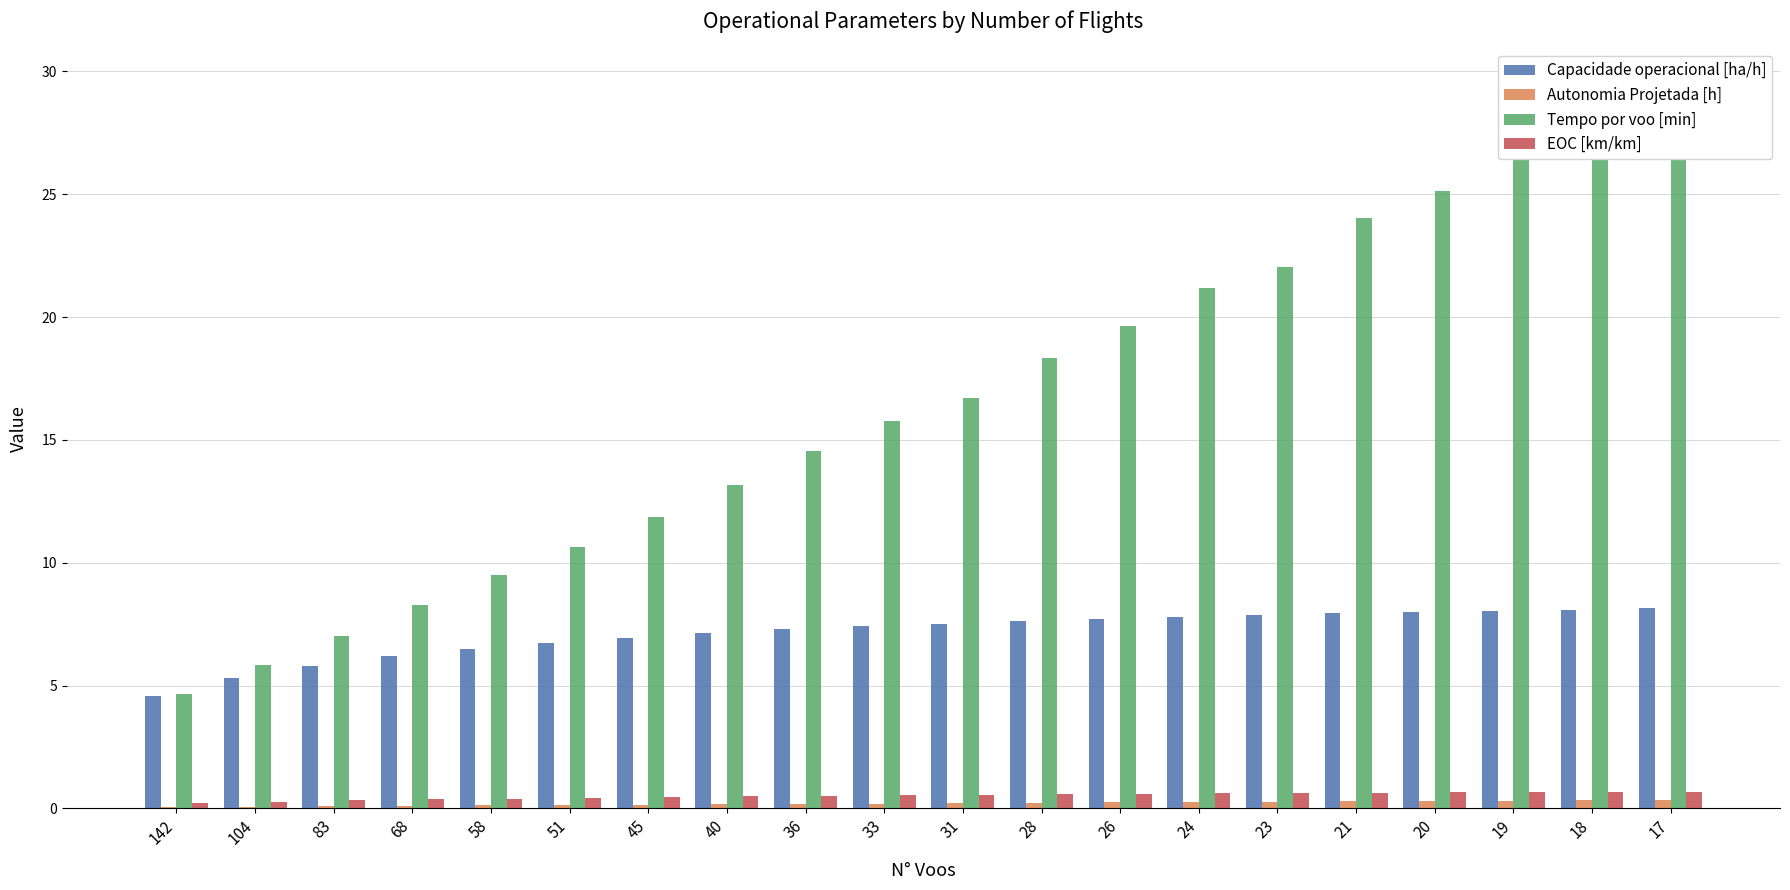

What is the value of the EOC [km/km] bar at the 7th from the left?

0.5